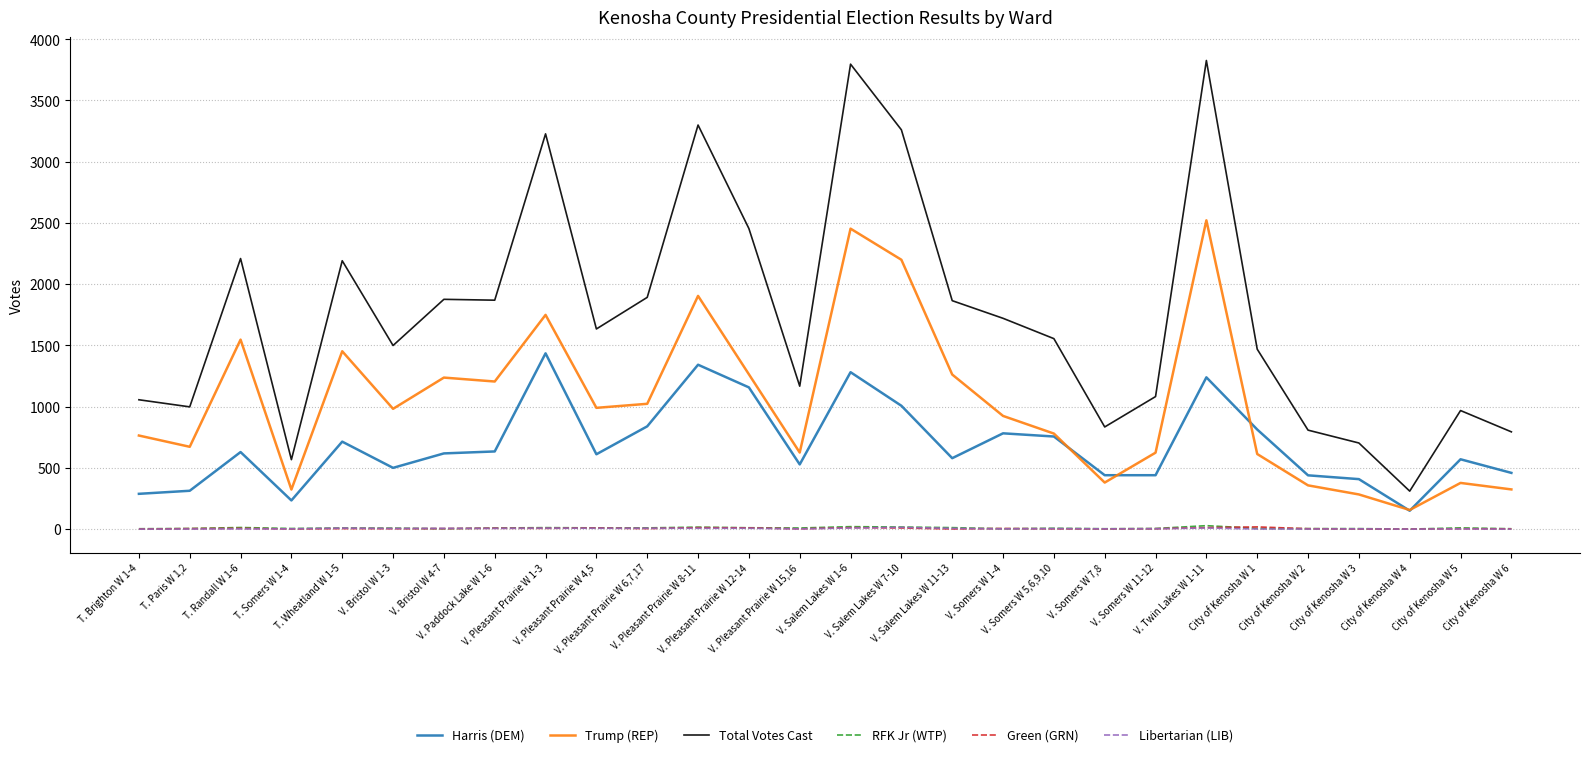

True or false: Harris (DEM) and Libertarian (LIB) intersect in this chart.

False